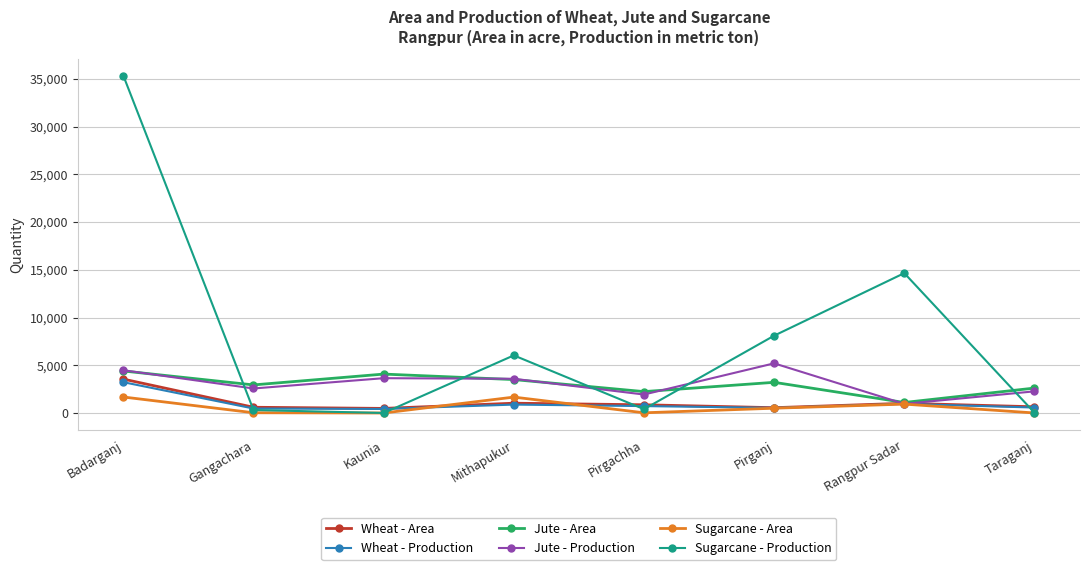

Which series has the widest spread of values?

Sugarcane - Production